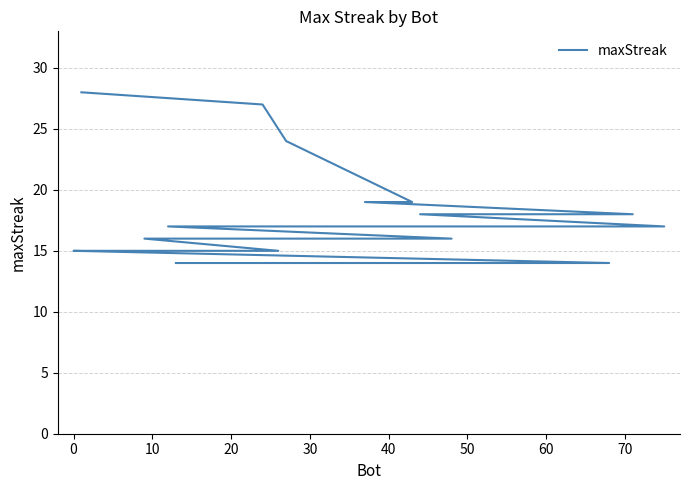

What is the average value?

18